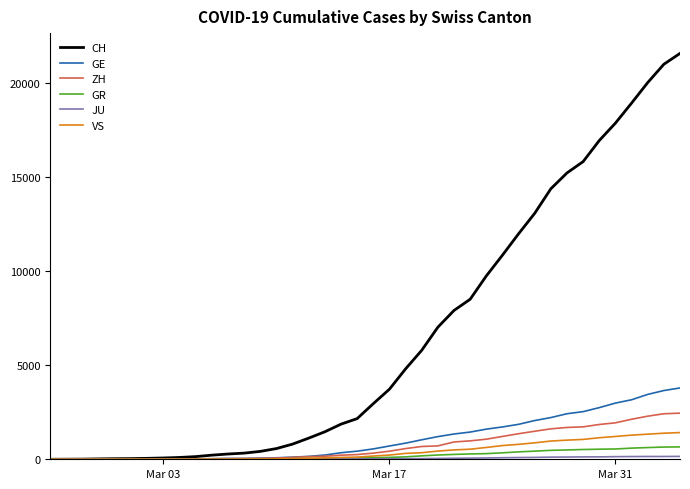

What is the maximum value shown in the chart?

21554